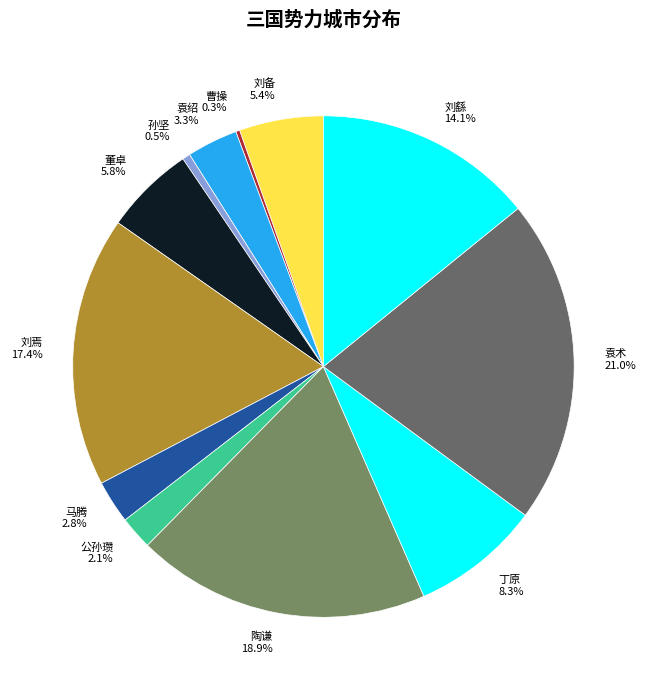

What is the largest slice in the pie chart?

袁术